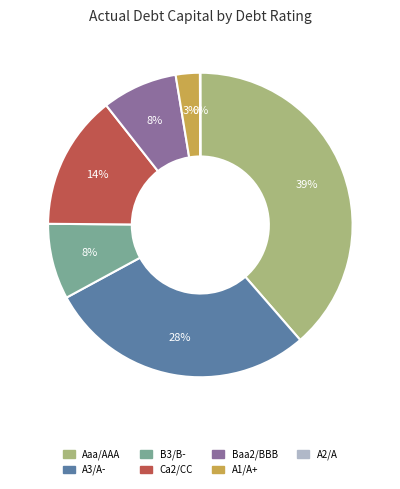

Is there a majority slice in this chart?

No